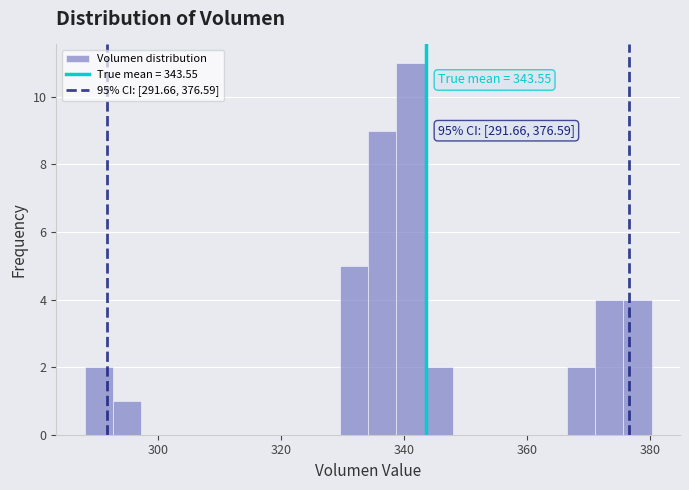

Around what value on the x-axis is the tallest bar? Give the approximate position of its centre, as read against the axis.

342